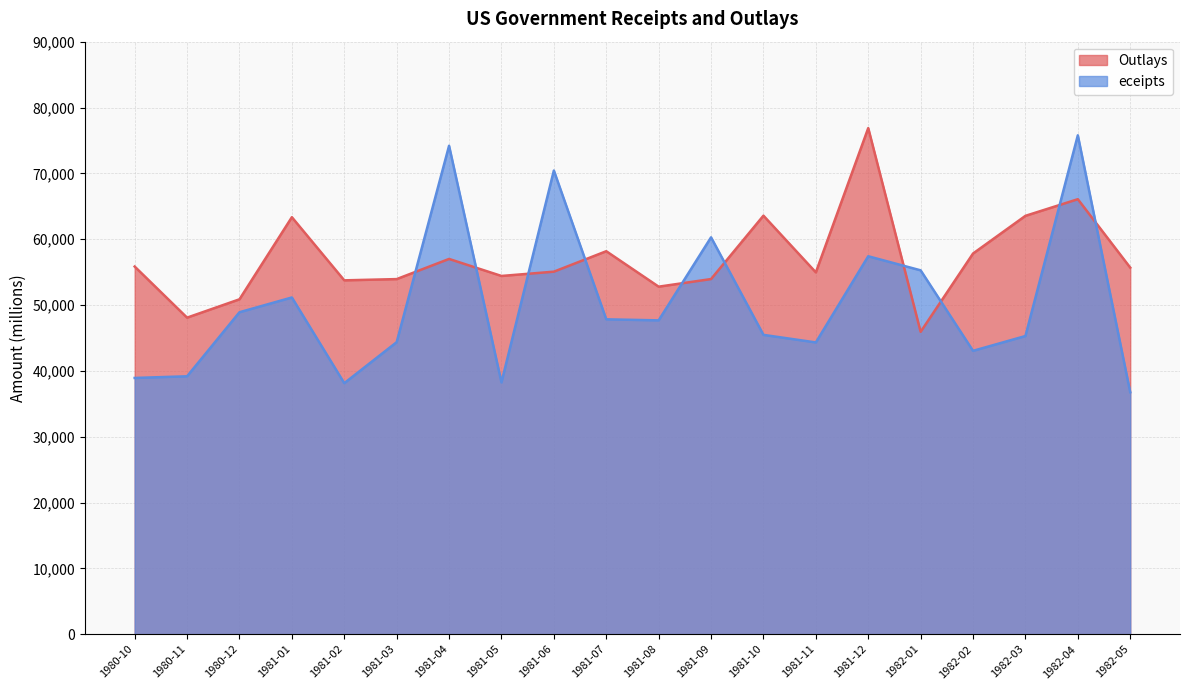

What is the minimum value shown in the chart?

36753